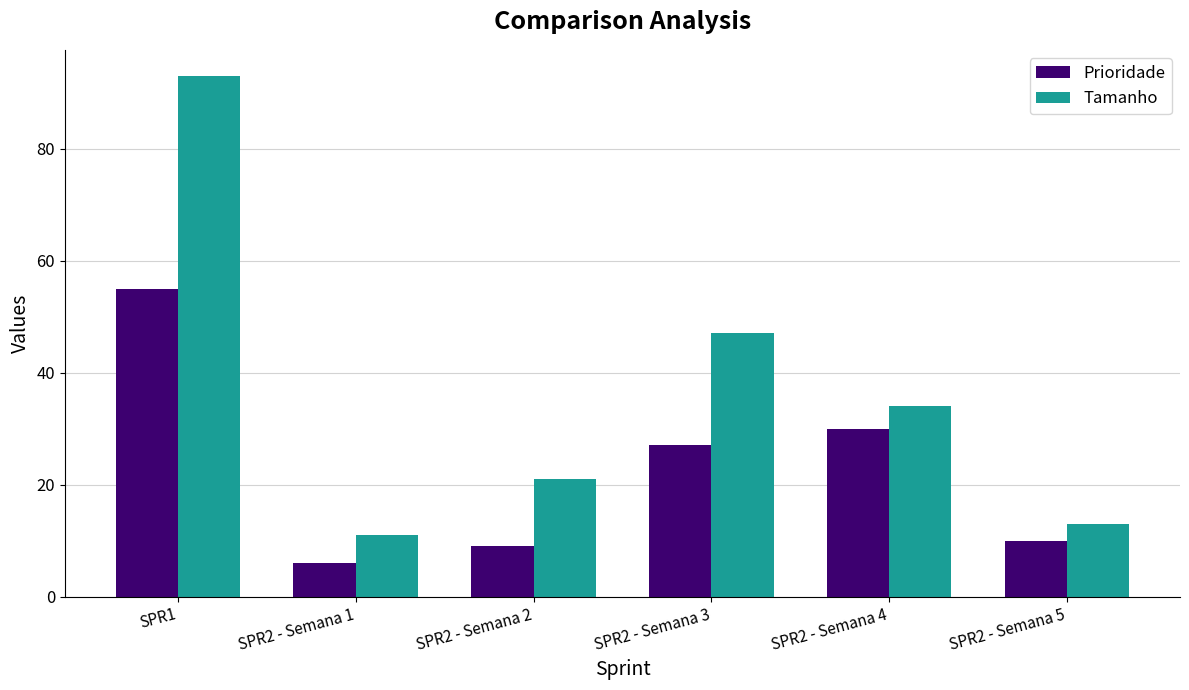

Which series changed the most between SPR1 and SPR2 - Semana 5?

Tamanho